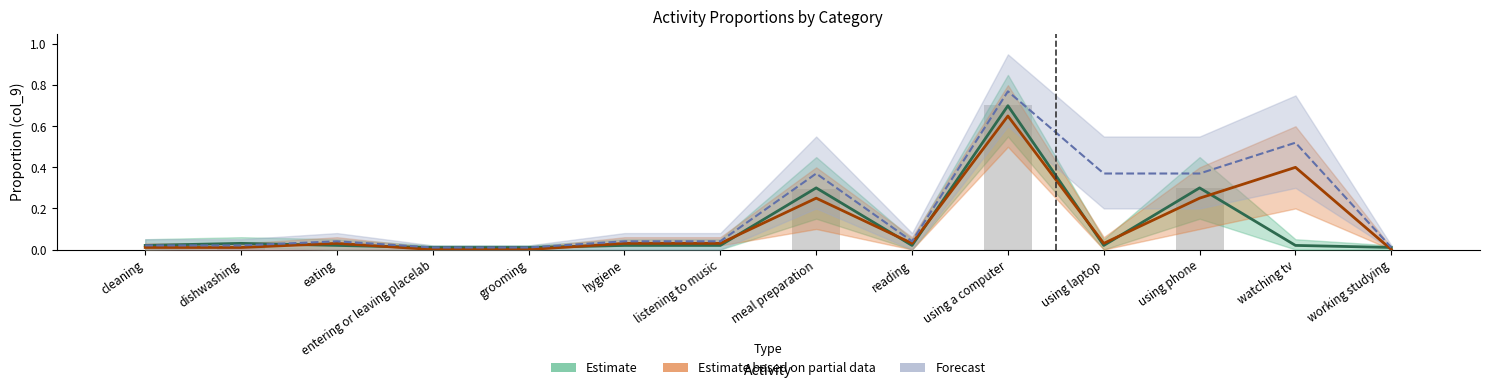

How many distinct data groups are displayed?

3